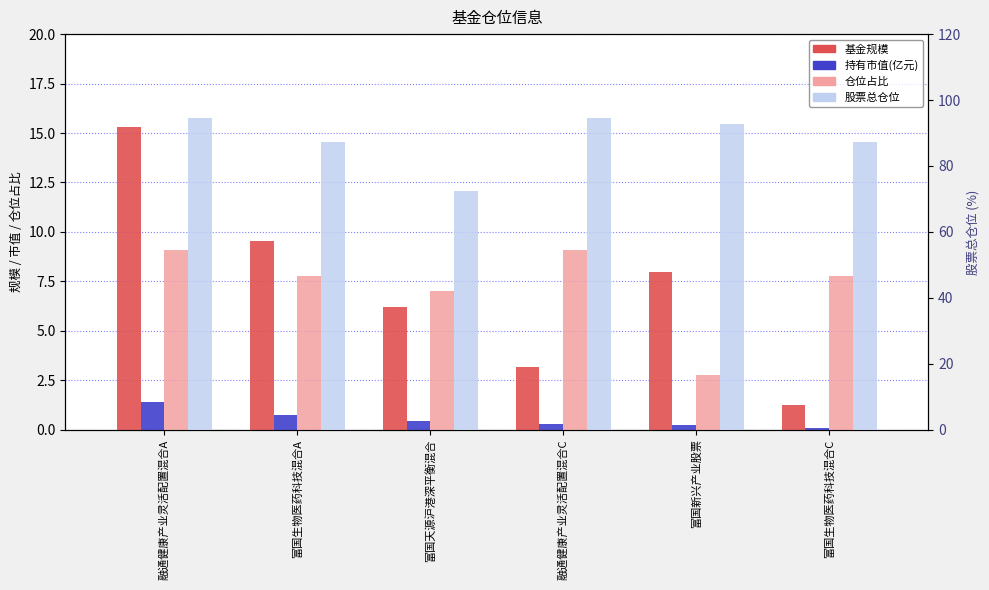

What is the greatest value displayed?

94.7